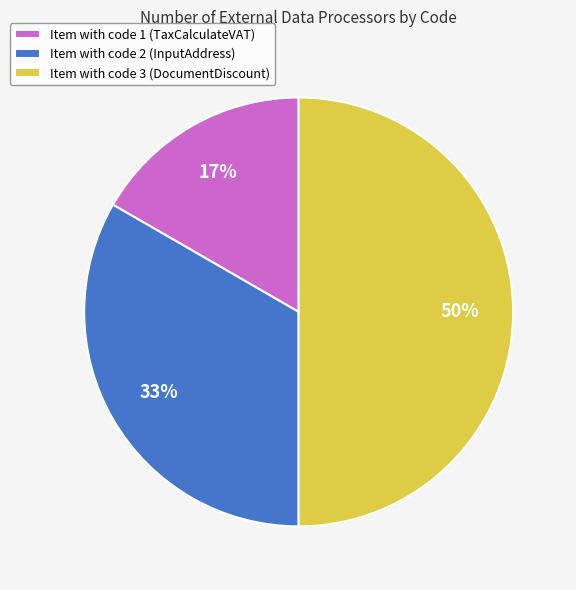

What percentage is the Item with code 3 (DocumentDiscount) slice, to the nearest percent?

50%